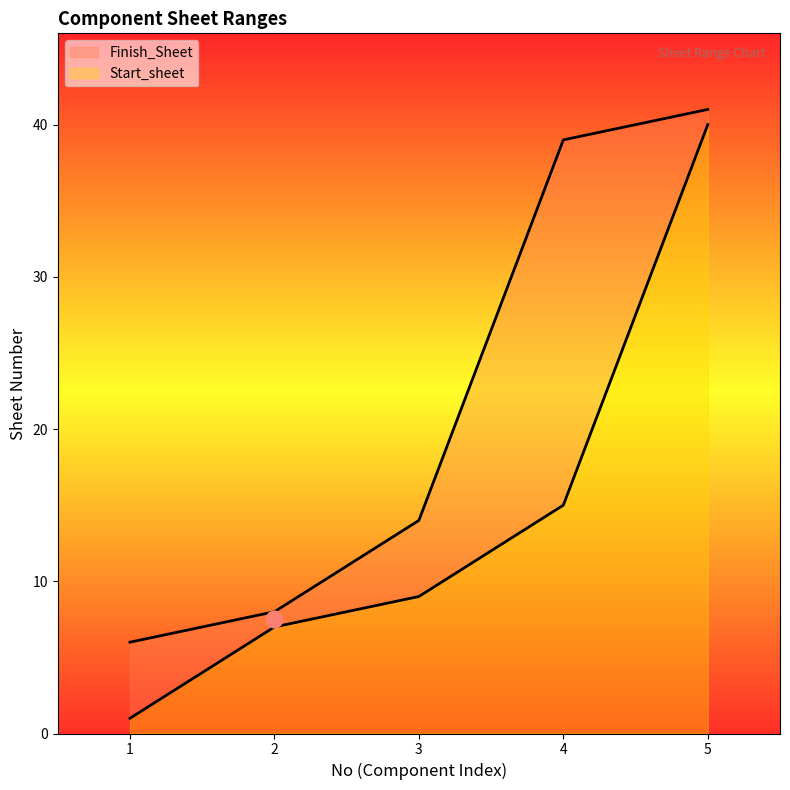

What is the average value of the Finish_Sheet series?

22